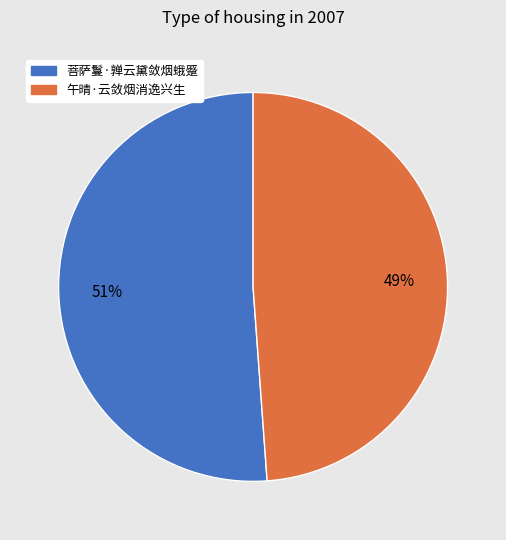

Is the sum of 午晴·云敛烟消逸兴生 and 菩萨鬘·亸云黛敛烟蛾蹙 greater than half?

Yes